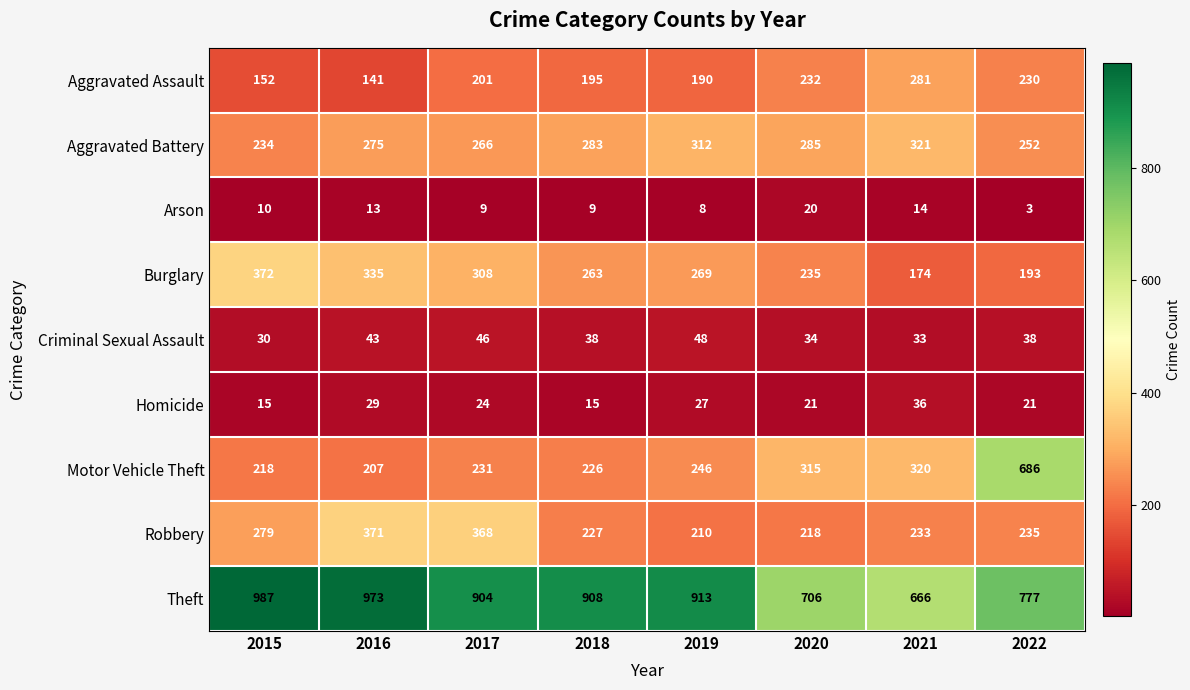

Where is Motor Vehicle Theft nearest to the value 446?

2021